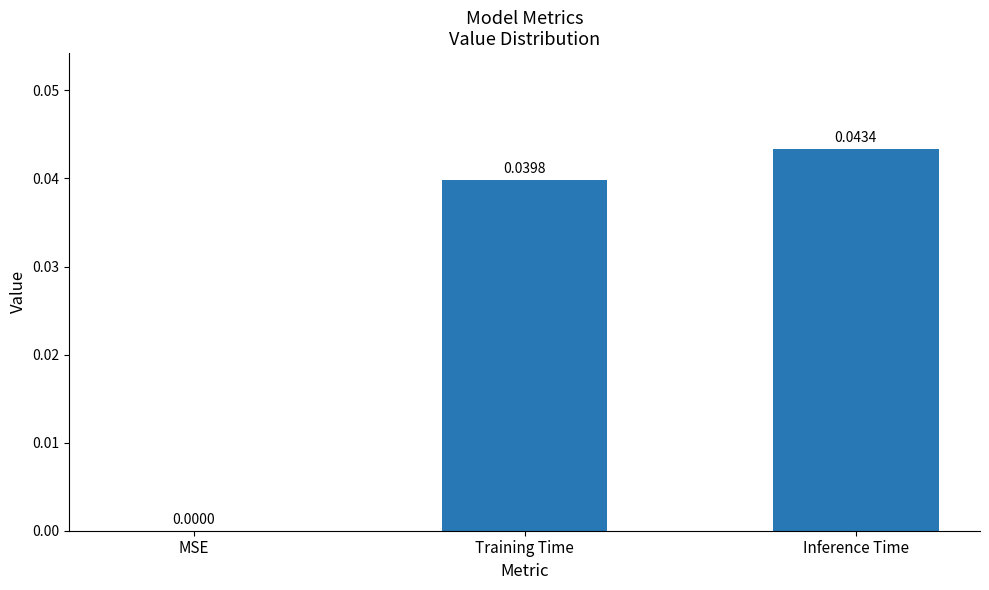

Which category has the highest value across all series?

Inference Time